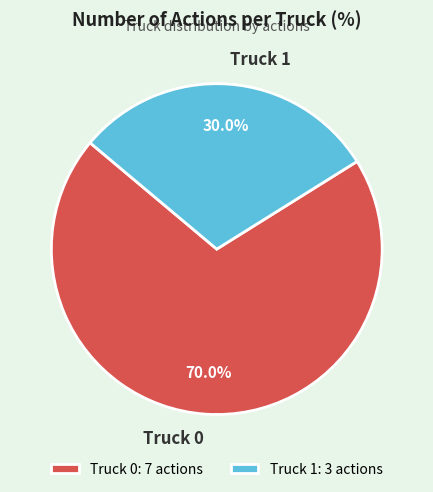

To the nearest percent, what percentage of the pie is Truck 1?

30%